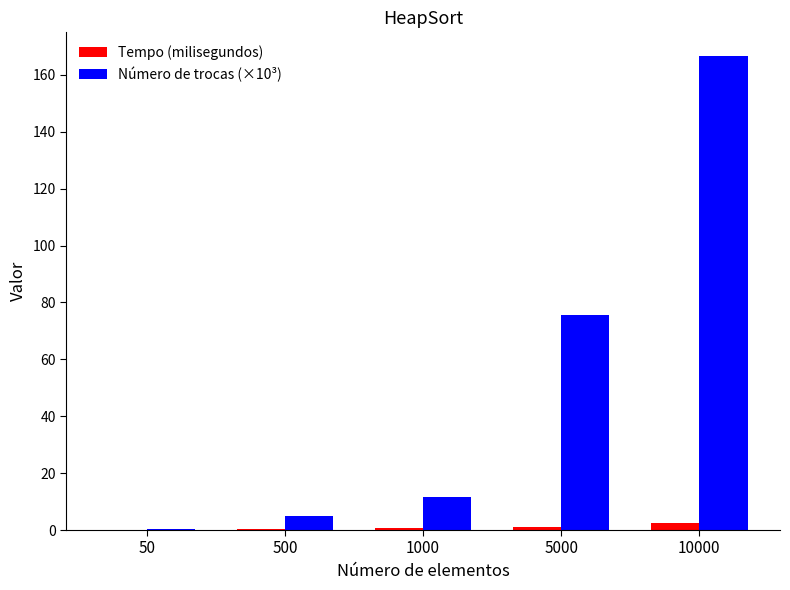

What is the average value of the Tempo (milisegundos) series?

0.9